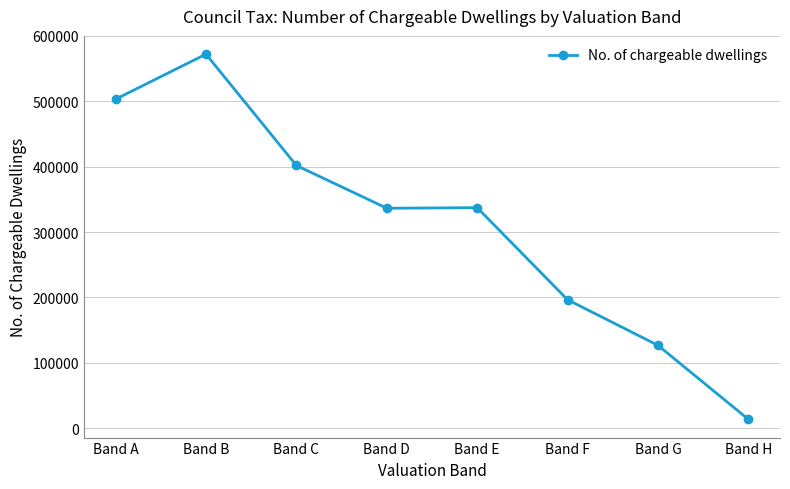

What is the maximum value shown in the chart?

572175